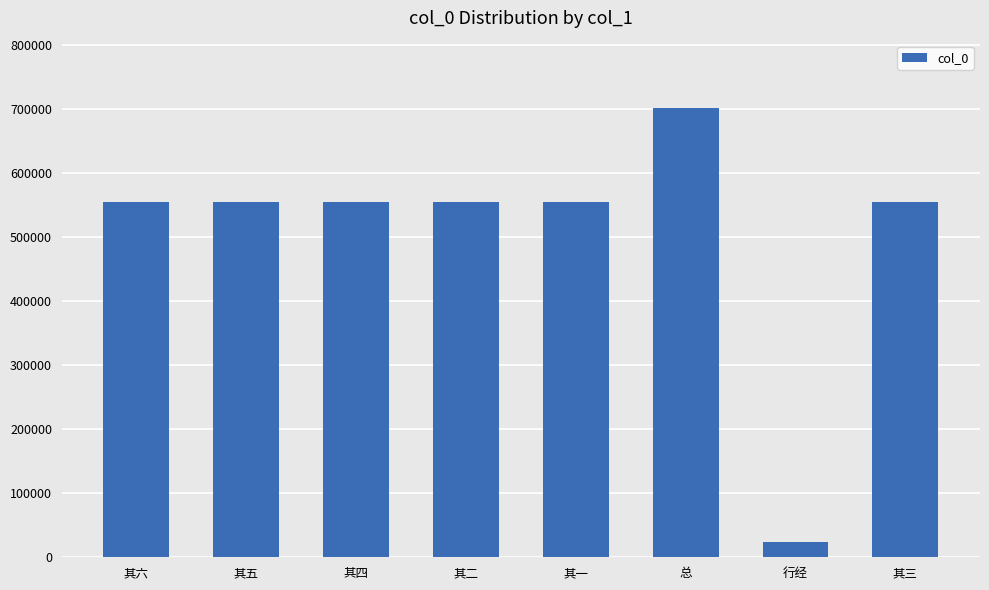

What is the greatest value displayed?

701258